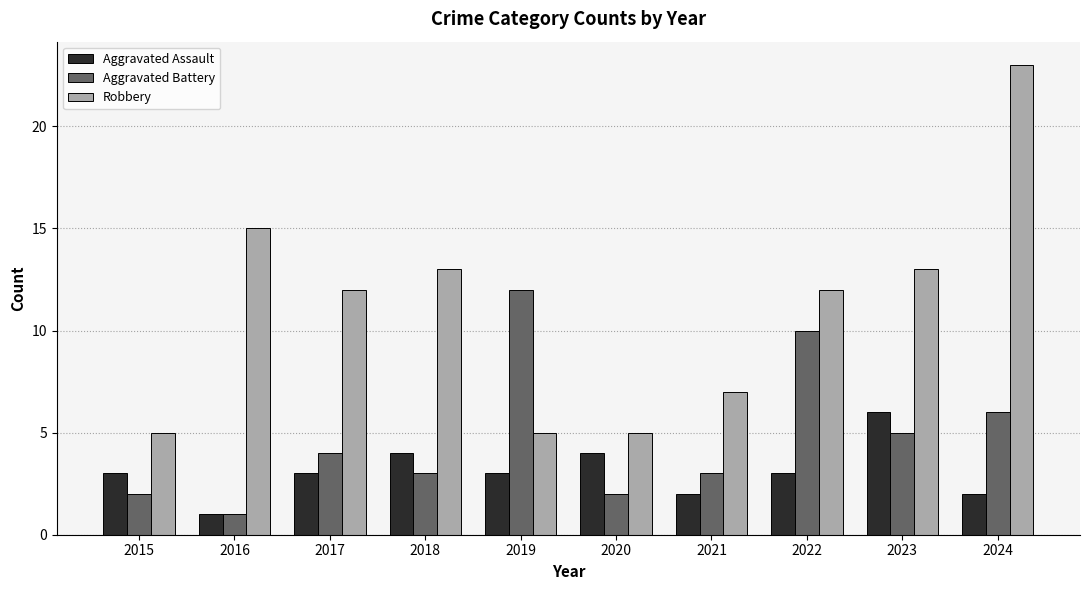

Rank the series by their average value, from highest to lowest.

Robbery, Aggravated Battery, Aggravated Assault